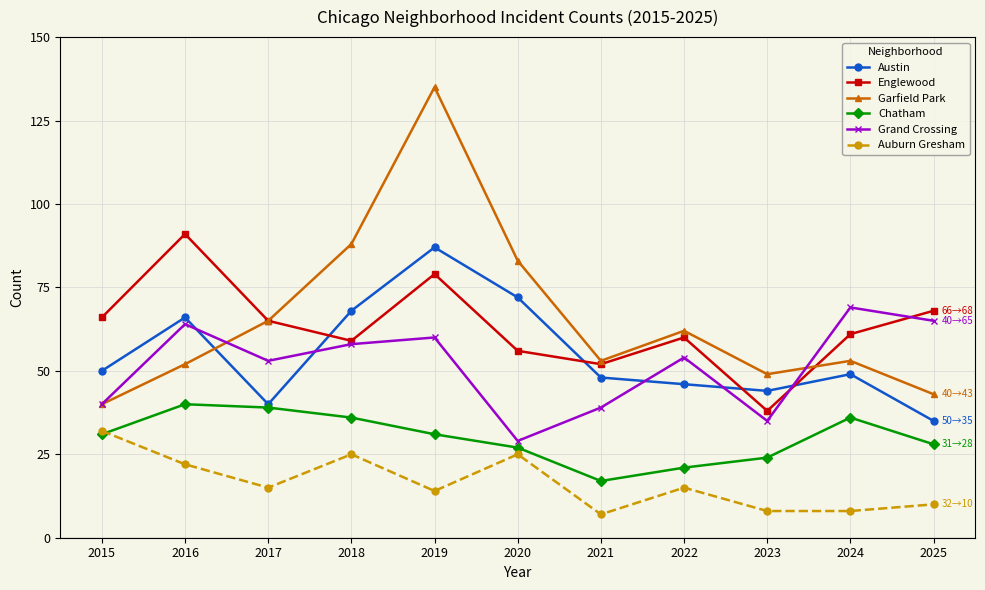

At how many categories does at least one series exceed 35?

11